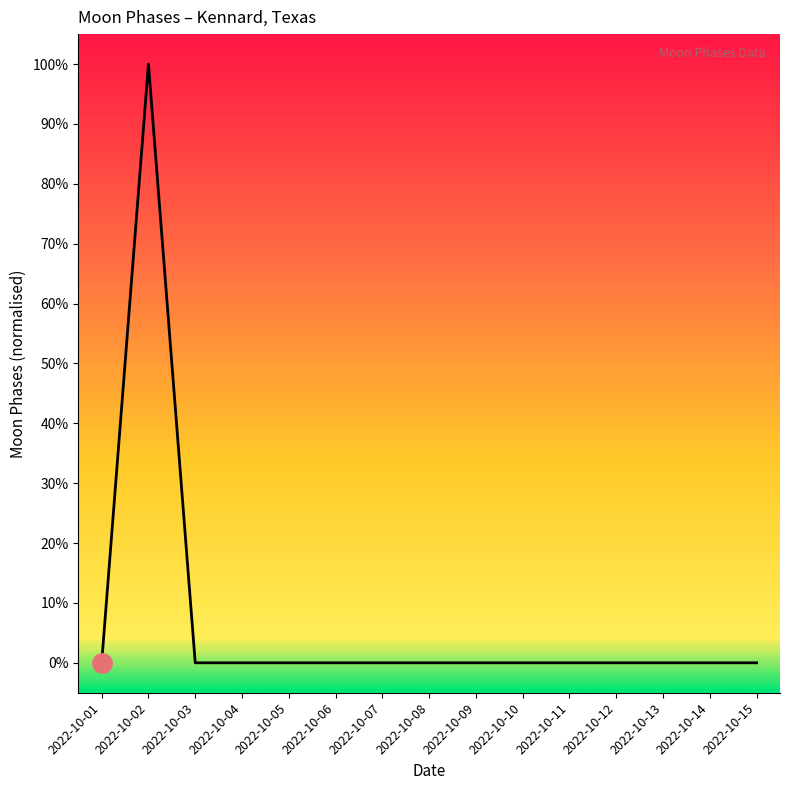

Does the chart have visible grid lines?

No